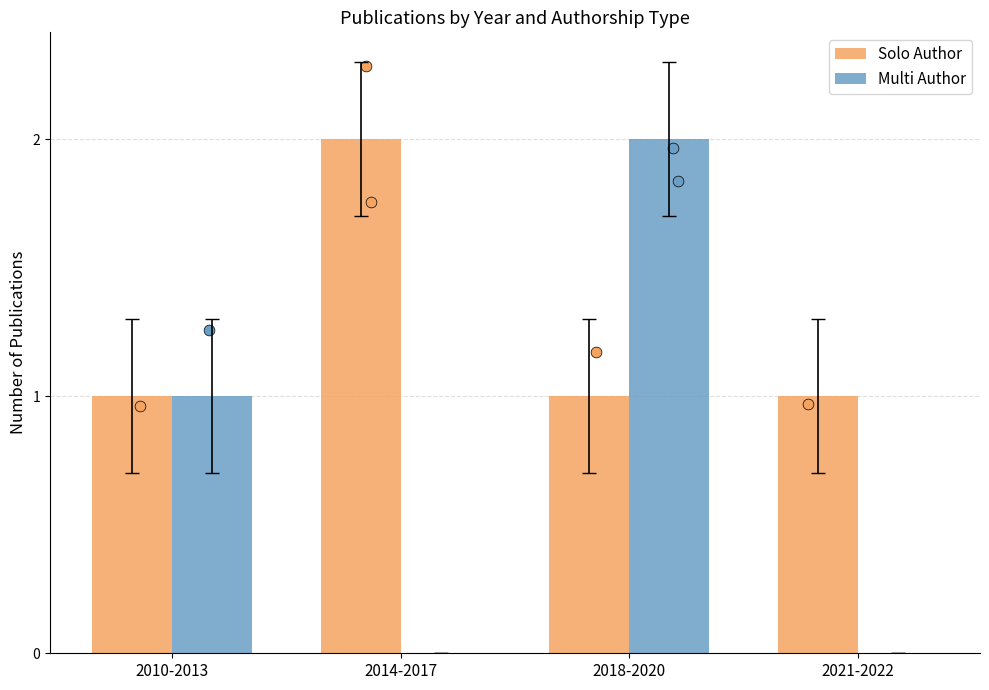

Which series has the widest spread of Y values?

Multi Author